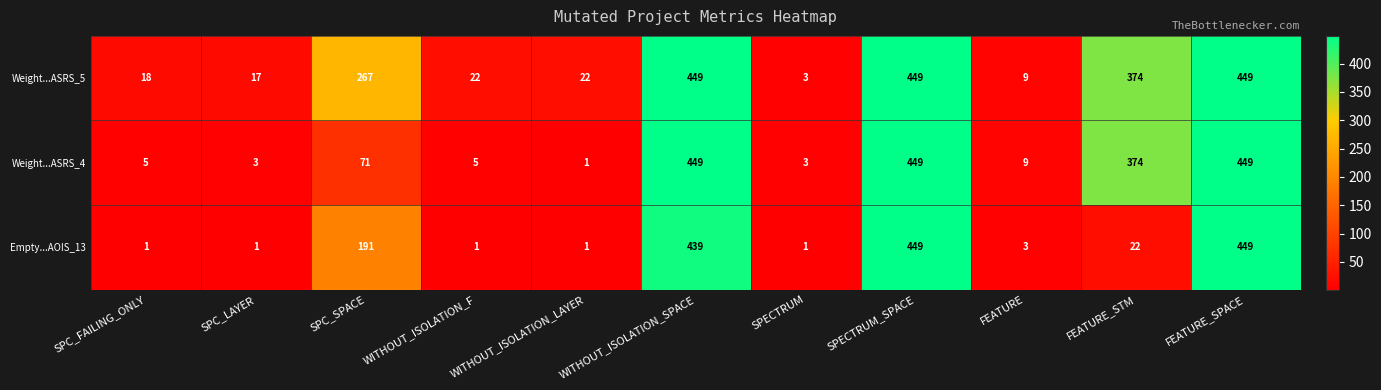

Read the Weight...ASRS_4 value at WITHOUT_ISOLATION_SPACE, to the nearest 5.

450